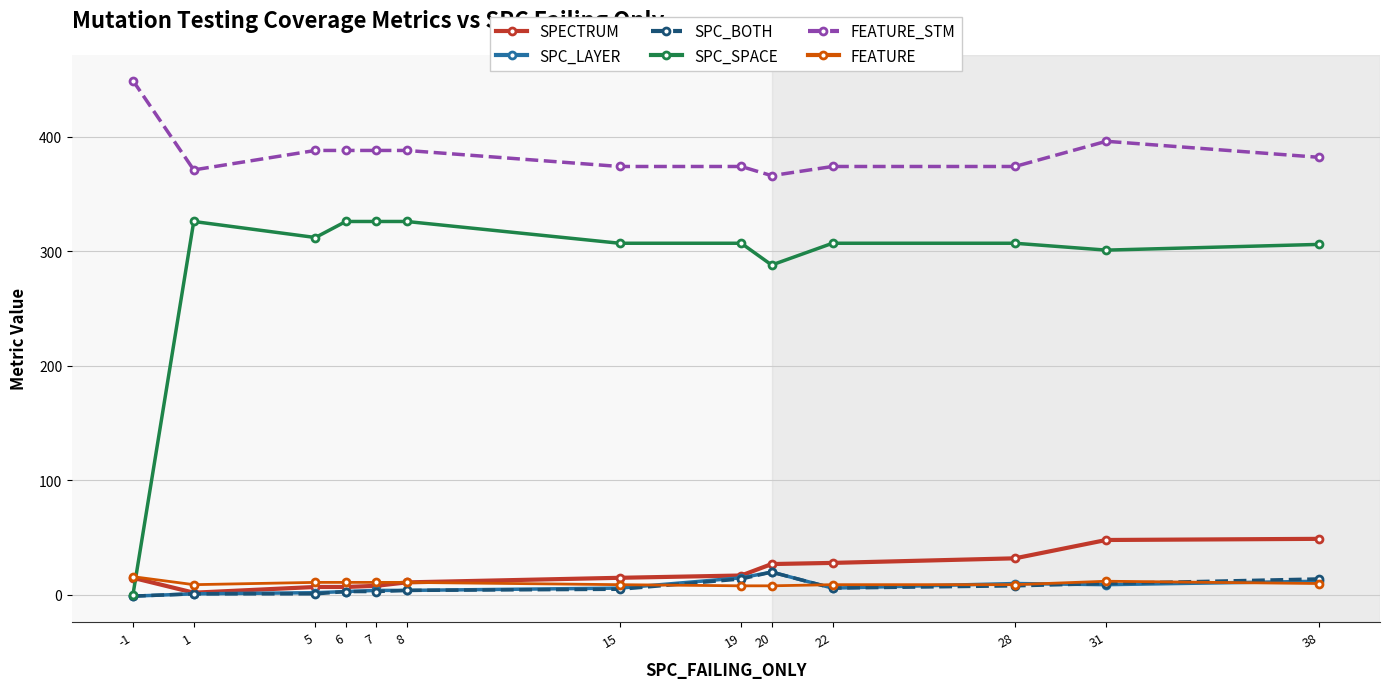

Is the value of FEATURE_STM at 31 greater than the value of SPC_SPACE at 20?

Yes